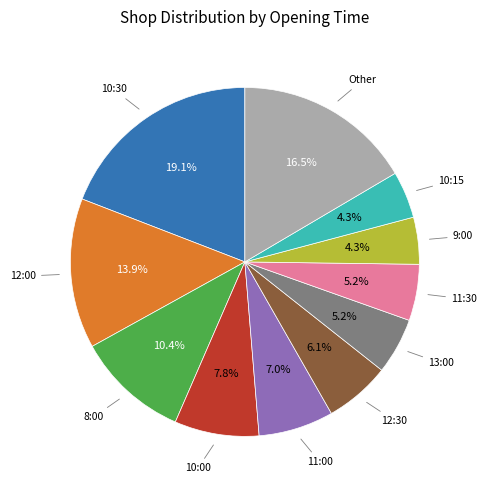

Does any single category account for the majority?

No